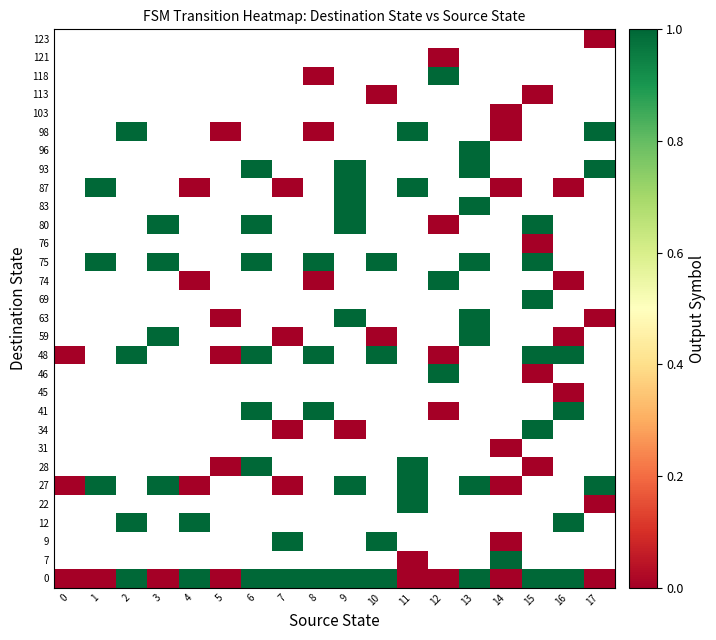

At how many categories does at least one series exceed 0?

16